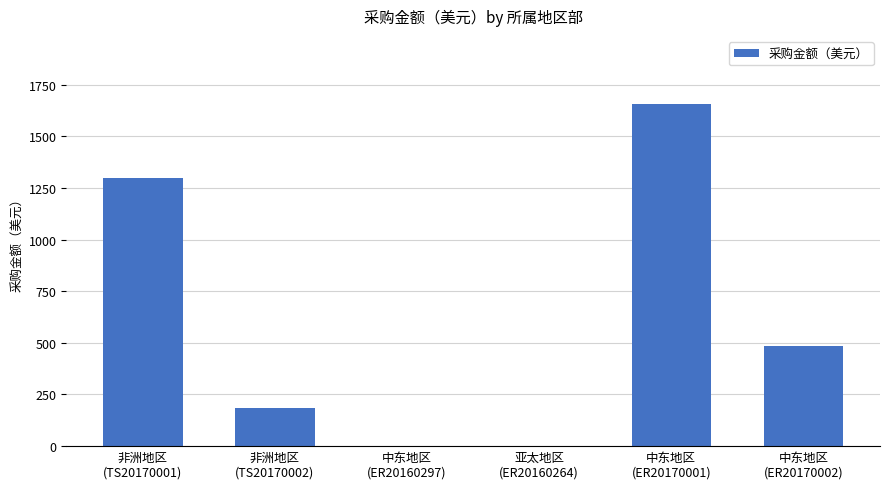

Is it true that the value at 中东地区
(ER20170001) is 807.8?

False